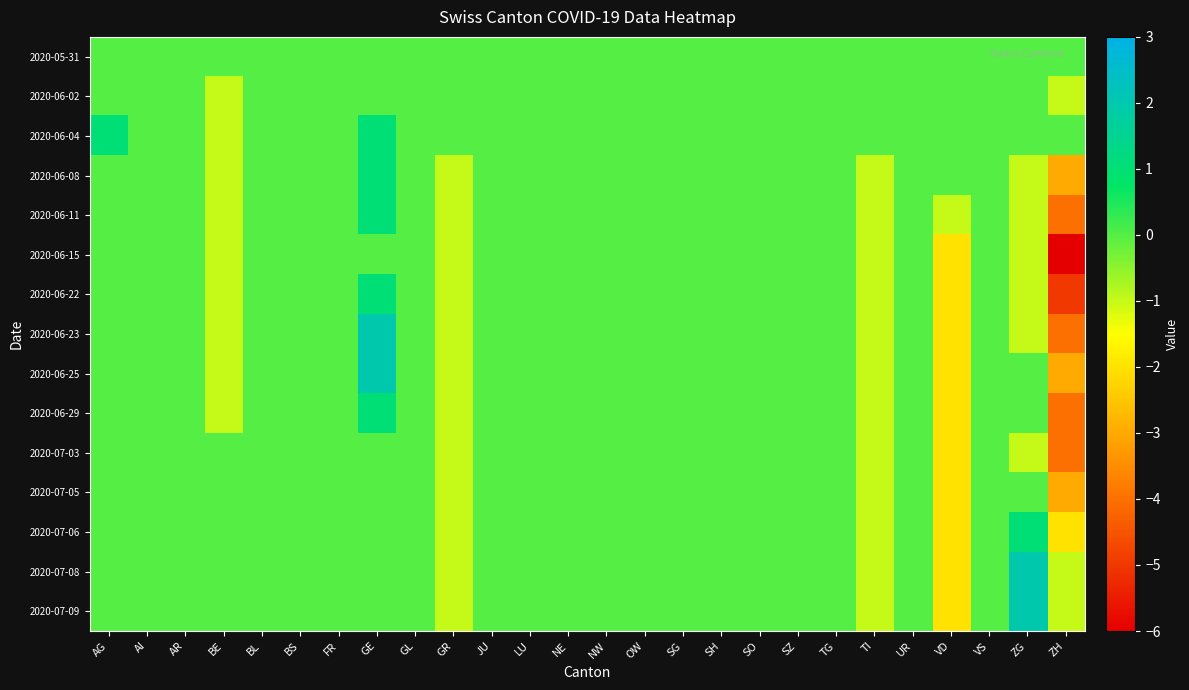

Reading right to left, what are all the values shown in this chart?

2020-05-31: ZH=0	ZG=0	VS=0	VD=0	UR=0	TI=0	TG=0	SZ=0	SO=0	SH=0	SG=0	OW=0	NW=0	NE=0	LU=0	JU=0	GR=0	GL=0	GE=0	FR=0	BS=0	BL=0	BE=0	AR=0	AI=0	AG=0
2020-06-02: ZH=-1	ZG=0	VS=0	VD=0	UR=0	TI=0	TG=0	SZ=0	SO=0	SH=0	SG=0	OW=0	NW=0	NE=0	LU=0	JU=0	GR=0	GL=0	GE=0	FR=0	BS=0	BL=0	BE=-1	AR=0	AI=0	AG=0
2020-06-04: ZH=0	ZG=0	VS=0	VD=0	UR=0	TI=0	TG=0	SZ=0	SO=0	SH=0	SG=0	OW=0	NW=0	NE=0	LU=0	JU=0	GR=0	GL=0	GE=1	FR=0	BS=0	BL=0	BE=-1	AR=0	AI=0	AG=1
2020-06-08: ZH=-3	ZG=-1	VS=0	VD=0	UR=0	TI=-1	TG=0	SZ=0	SO=0	SH=0	SG=0	OW=0	NW=0	NE=0	LU=0	JU=0	GR=-1	GL=0	GE=1	FR=0	BS=0	BL=0	BE=-1	AR=0	AI=0	AG=0
2020-06-11: ZH=-4	ZG=-1	VS=0	VD=-1	UR=0	TI=-1	TG=0	SZ=0	SO=0	SH=0	SG=0	OW=0	NW=0	NE=0	LU=0	JU=0	GR=-1	GL=0	GE=1	FR=0	BS=0	BL=0	BE=-1	AR=0	AI=0	AG=0
2020-06-15: ZH=-6	ZG=-1	VS=0	VD=-2	UR=0	TI=-1	TG=0	SZ=0	SO=0	SH=0	SG=0	OW=0	NW=0	NE=0	LU=0	JU=0	GR=-1	GL=0	GE=0	FR=0	BS=0	BL=0	BE=-1	AR=0	AI=0	AG=0
2020-06-22: ZH=-5	ZG=-1	VS=0	VD=-2	UR=0	TI=-1	TG=0	SZ=0	SO=0	SH=0	SG=0	OW=0	NW=0	NE=0	LU=0	JU=0	GR=-1	GL=0	GE=1	FR=0	BS=0	BL=0	BE=-1	AR=0	AI=0	AG=0
2020-06-23: ZH=-4	ZG=-1	VS=0	VD=-2	UR=0	TI=-1	TG=0	SZ=0	SO=0	SH=0	SG=0	OW=0	NW=0	NE=0	LU=0	JU=0	GR=-1	GL=0	GE=2	FR=0	BS=0	BL=0	BE=-1	AR=0	AI=0	AG=0
2020-06-25: ZH=-3	ZG=0	VS=0	VD=-2	UR=0	TI=-1	TG=0	SZ=0	SO=0	SH=0	SG=0	OW=0	NW=0	NE=0	LU=0	JU=0	GR=-1	GL=0	GE=2	FR=0	BS=0	BL=0	BE=-1	AR=0	AI=0	AG=0
2020-06-29: ZH=-4	ZG=0	VS=0	VD=-2	UR=0	TI=-1	TG=0	SZ=0	SO=0	SH=0	SG=0	OW=0	NW=0	NE=0	LU=0	JU=0	GR=-1	GL=0	GE=1	FR=0	BS=0	BL=0	BE=-1	AR=0	AI=0	AG=0
2020-07-03: ZH=-4	ZG=-1	VS=0	VD=-2	UR=0	TI=-1	TG=0	SZ=0	SO=0	SH=0	SG=0	OW=0	NW=0	NE=0	LU=0	JU=0	GR=-1	GL=0	GE=0	FR=0	BS=0	BL=0	BE=0	AR=0	AI=0	AG=0
2020-07-05: ZH=-3	ZG=0	VS=0	VD=-2	UR=0	TI=-1	TG=0	SZ=0	SO=0	SH=0	SG=0	OW=0	NW=0	NE=0	LU=0	JU=0	GR=-1	GL=0	GE=0	FR=0	BS=0	BL=0	BE=0	AR=0	AI=0	AG=0
2020-07-06: ZH=-2	ZG=1	VS=0	VD=-2	UR=0	TI=-1	TG=0	SZ=0	SO=0	SH=0	SG=0	OW=0	NW=0	NE=0	LU=0	JU=0	GR=-1	GL=0	GE=0	FR=0	BS=0	BL=0	BE=0	AR=0	AI=0	AG=0
2020-07-08: ZH=-1	ZG=2	VS=0	VD=-2	UR=0	TI=-1	TG=0	SZ=0	SO=0	SH=0	SG=0	OW=0	NW=0	NE=0	LU=0	JU=0	GR=-1	GL=0	GE=0	FR=0	BS=0	BL=0	BE=0	AR=0	AI=0	AG=0
2020-07-09: ZH=-1	ZG=2	VS=0	VD=-2	UR=0	TI=-1	TG=0	SZ=0	SO=0	SH=0	SG=0	OW=0	NW=0	NE=0	LU=0	JU=0	GR=-1	GL=0	GE=0	FR=0	BS=0	BL=0	BE=0	AR=0	AI=0	AG=0